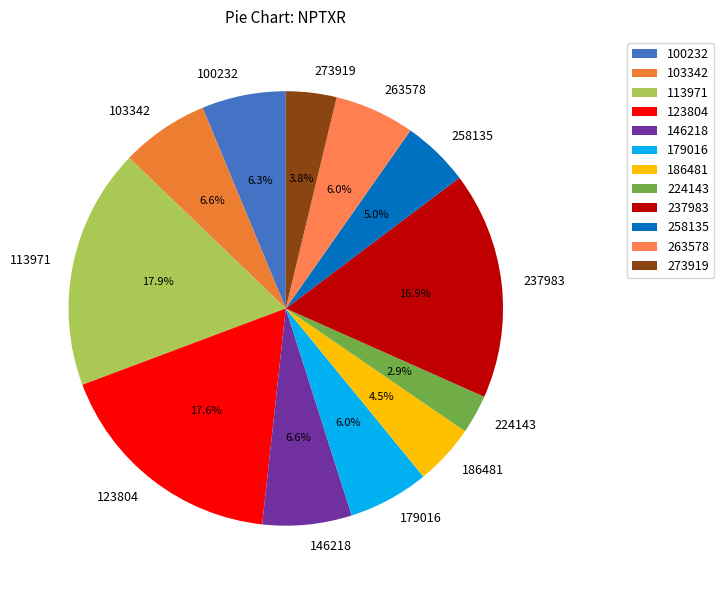

Count the number of slices in the pie.

12